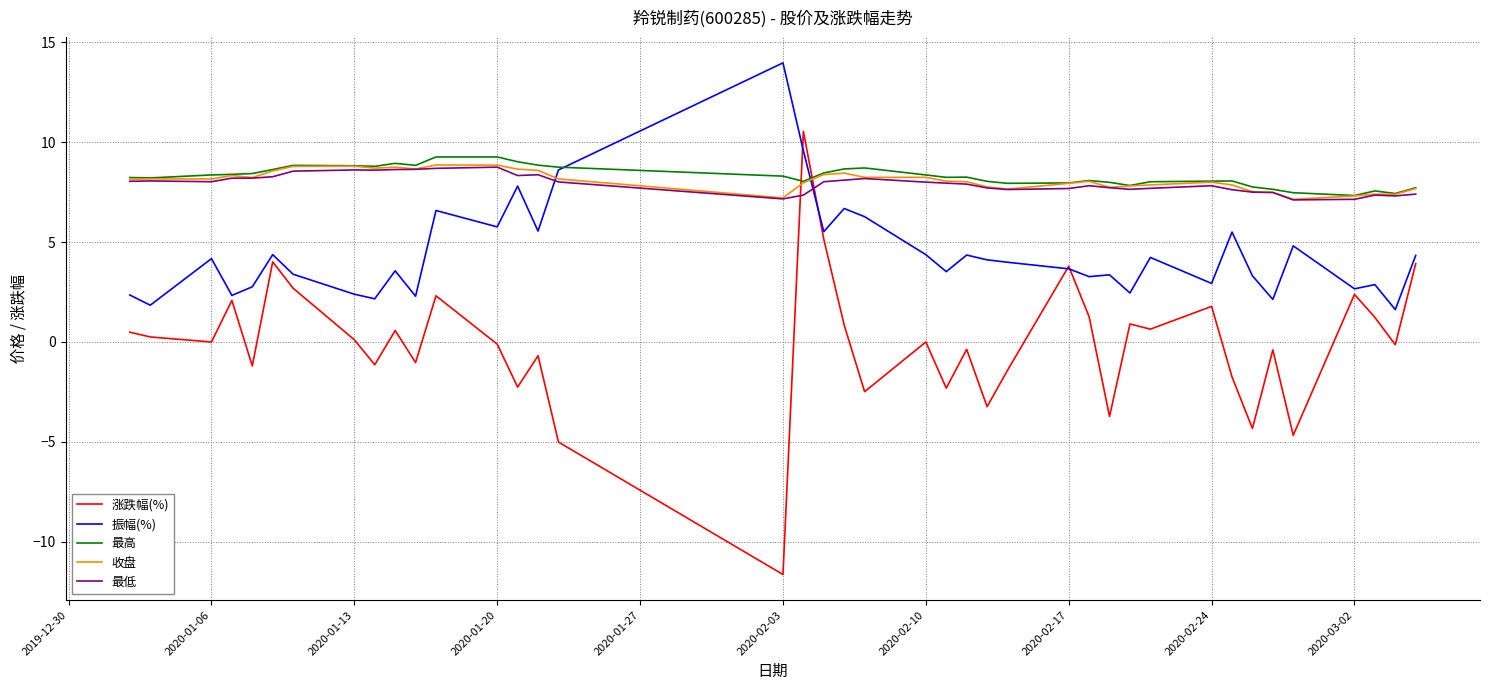

How many times do 最低 and 振幅(%) cross each other?

2